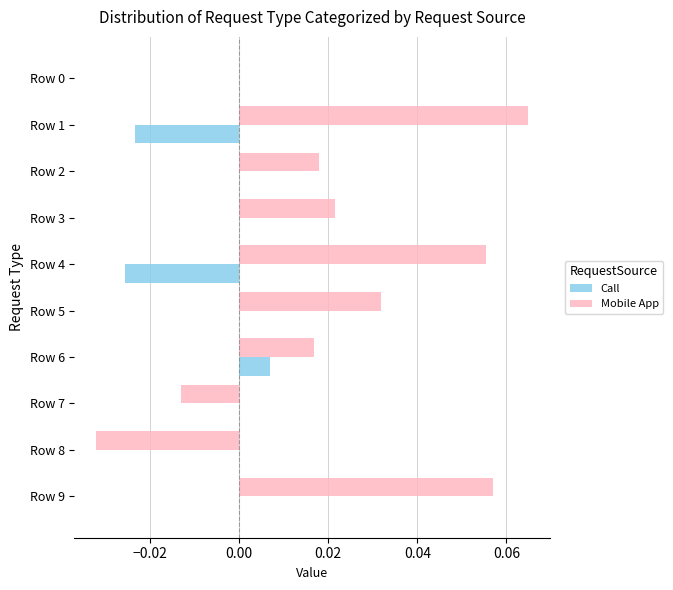

Which series has the largest total across all categories?

Mobile App